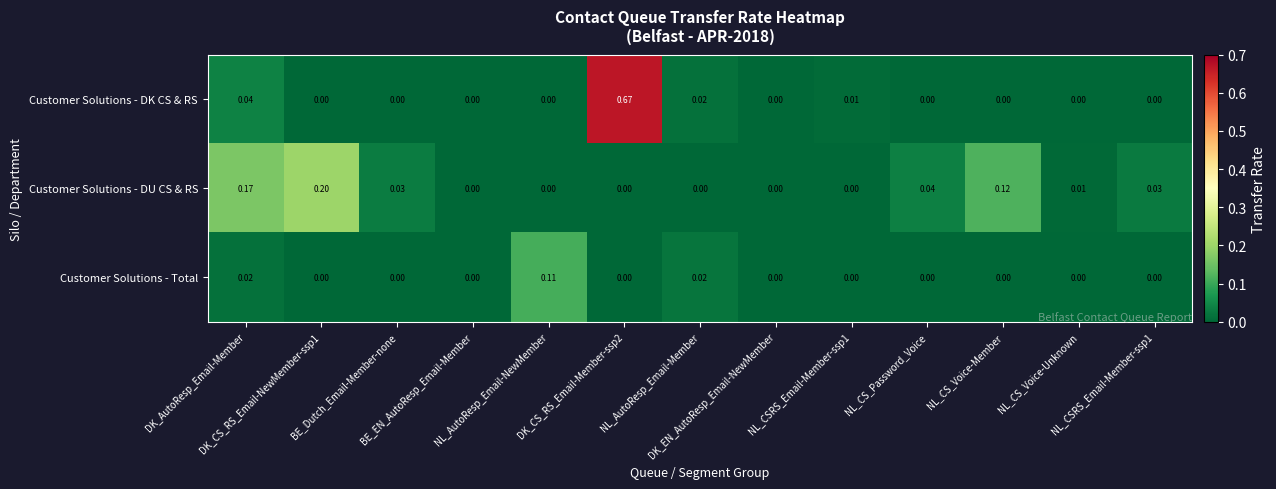

How many distinct data groups are displayed?

3